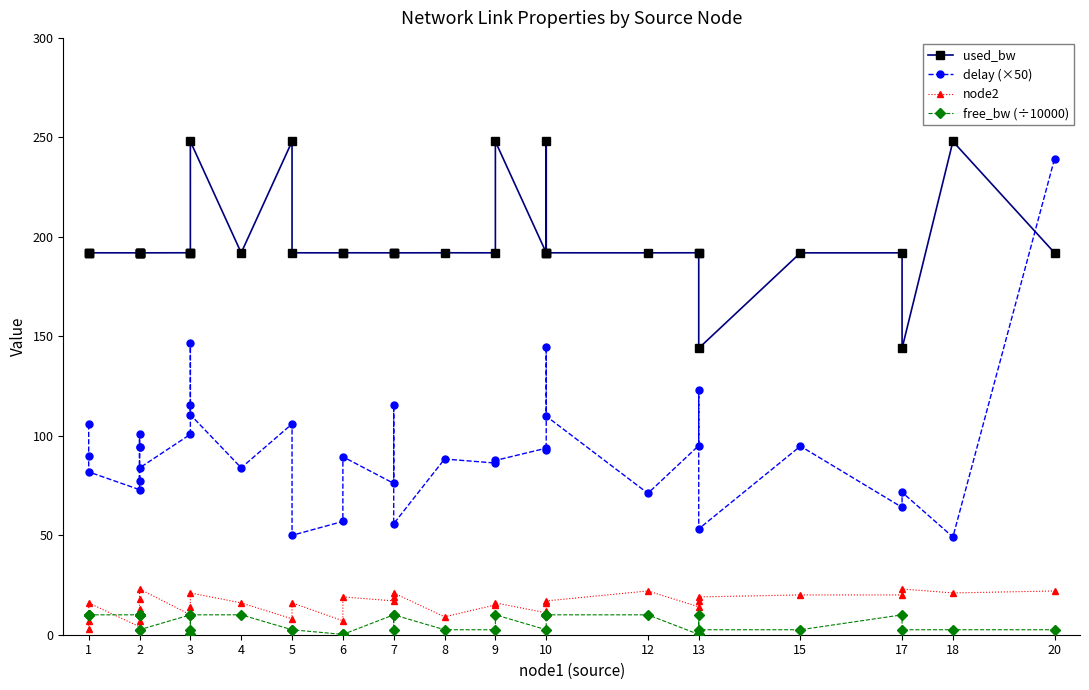

What is the lowest value of the used_bw series?

144.0